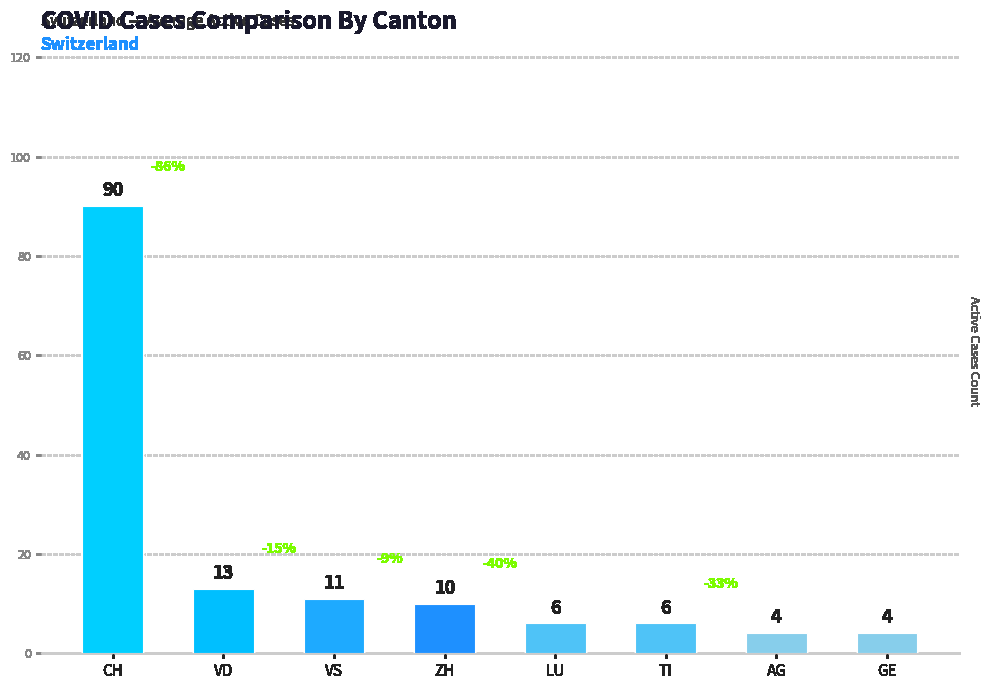

Where does the data first go above 10?

CH